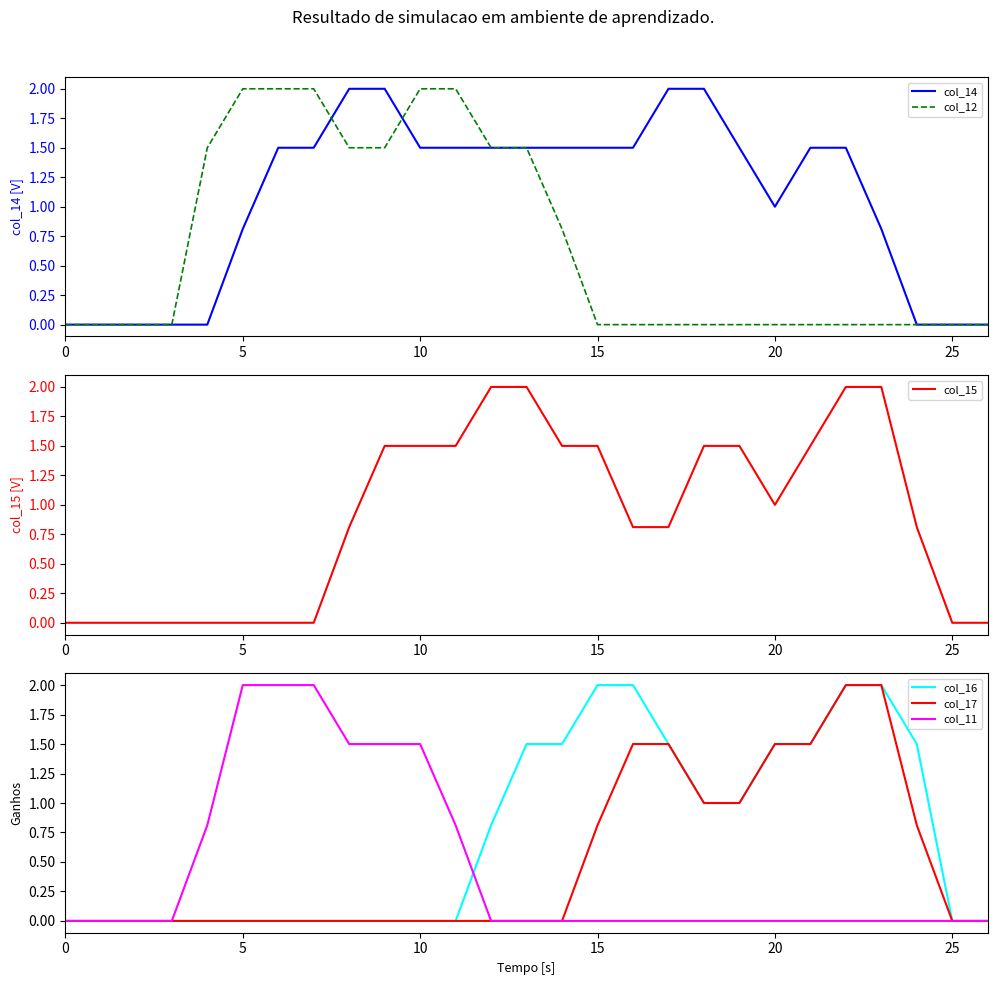

The value of col_12 at 15 is -0.7. True or false?

False